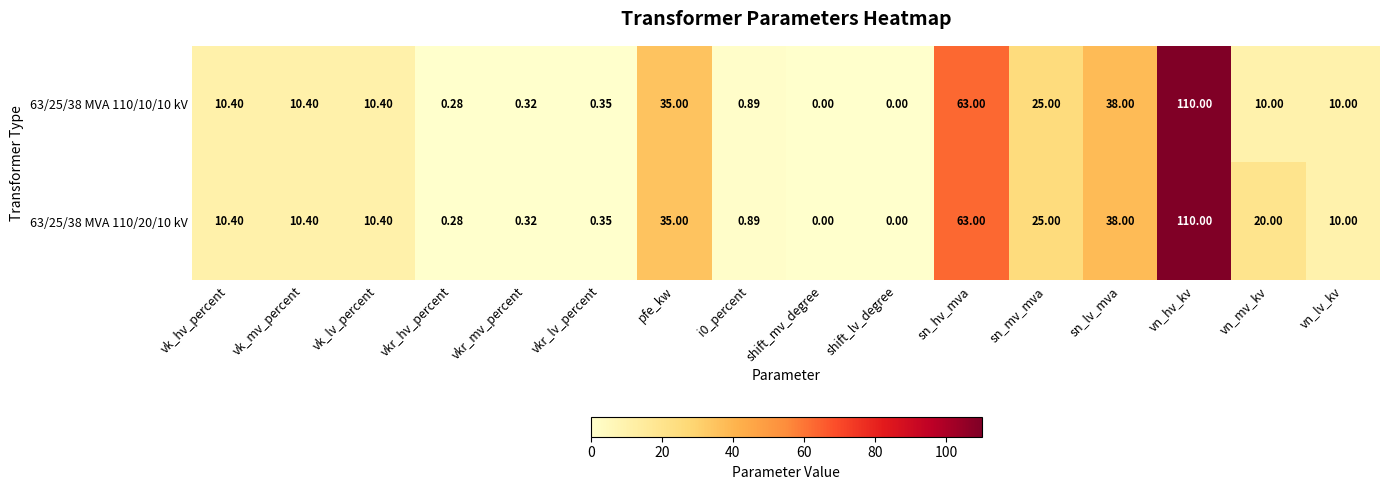

What is the total value across all series at sn_lv_mva?

76.0